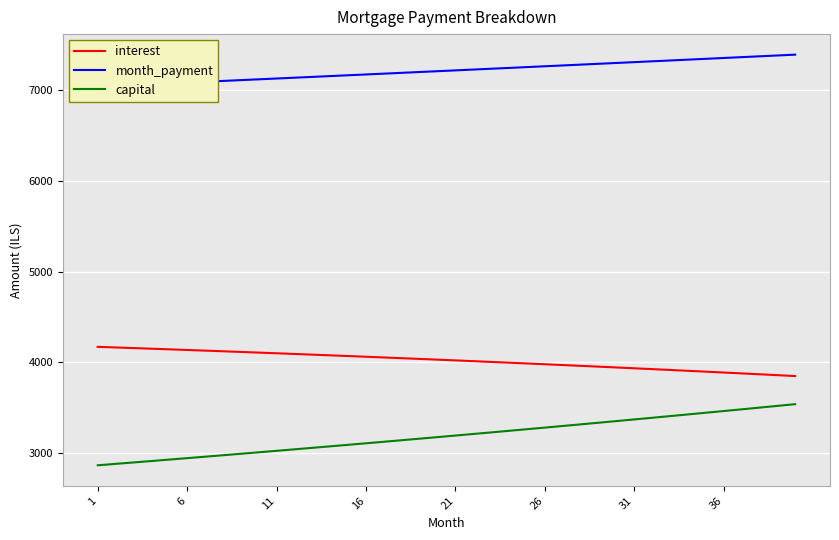

What is the highest value of the interest series?

4171.9